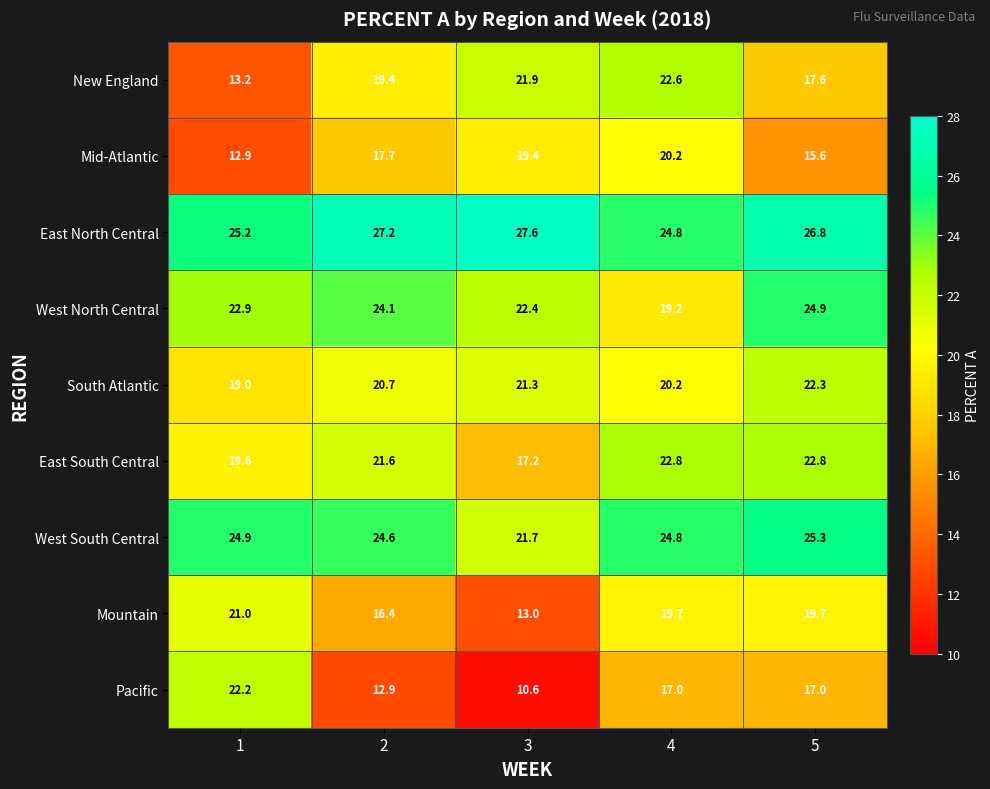

List the series in order of their peak value, highest first.

East North Central, West South Central, West North Central, East South Central, New England, South Atlantic, Pacific, Mountain, Mid-Atlantic